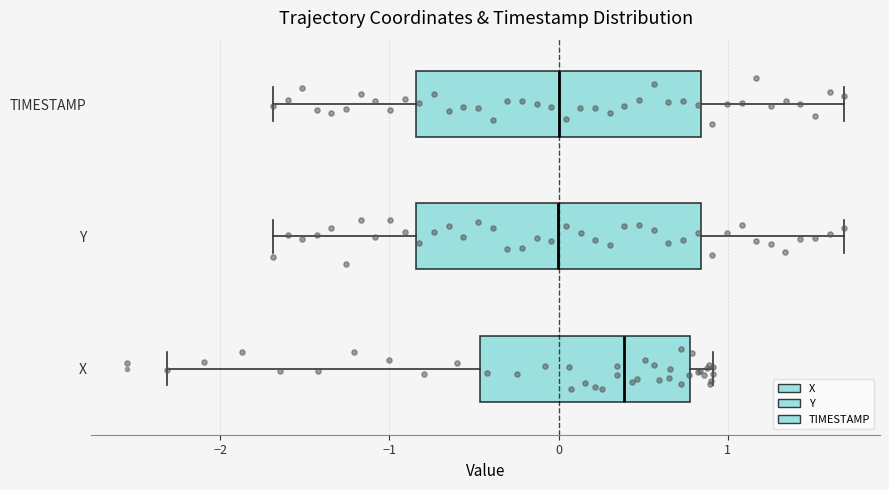

Where is the right edge of the box for TIMESTAMP on the x-axis? The values are not printed on the chart, so give them approximately, as read against the axis.

0.8